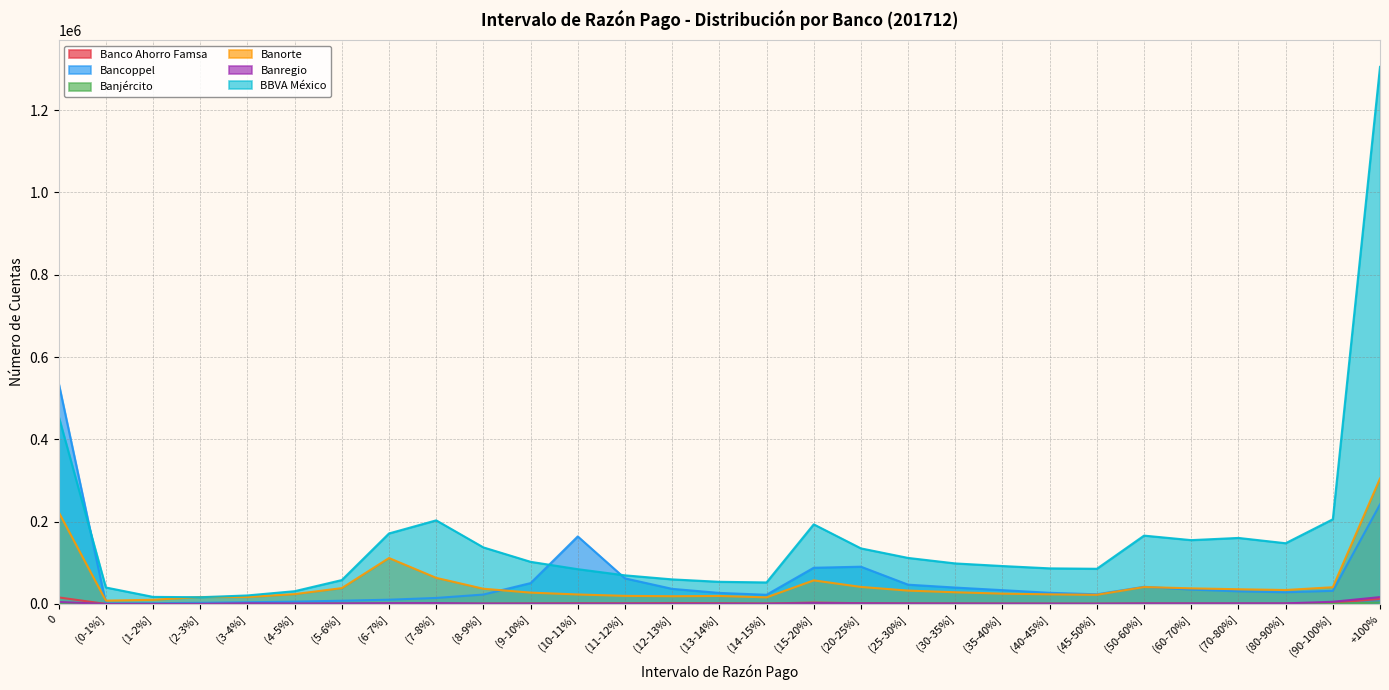

What is the label of the 8th point from the right?

(40-45%]